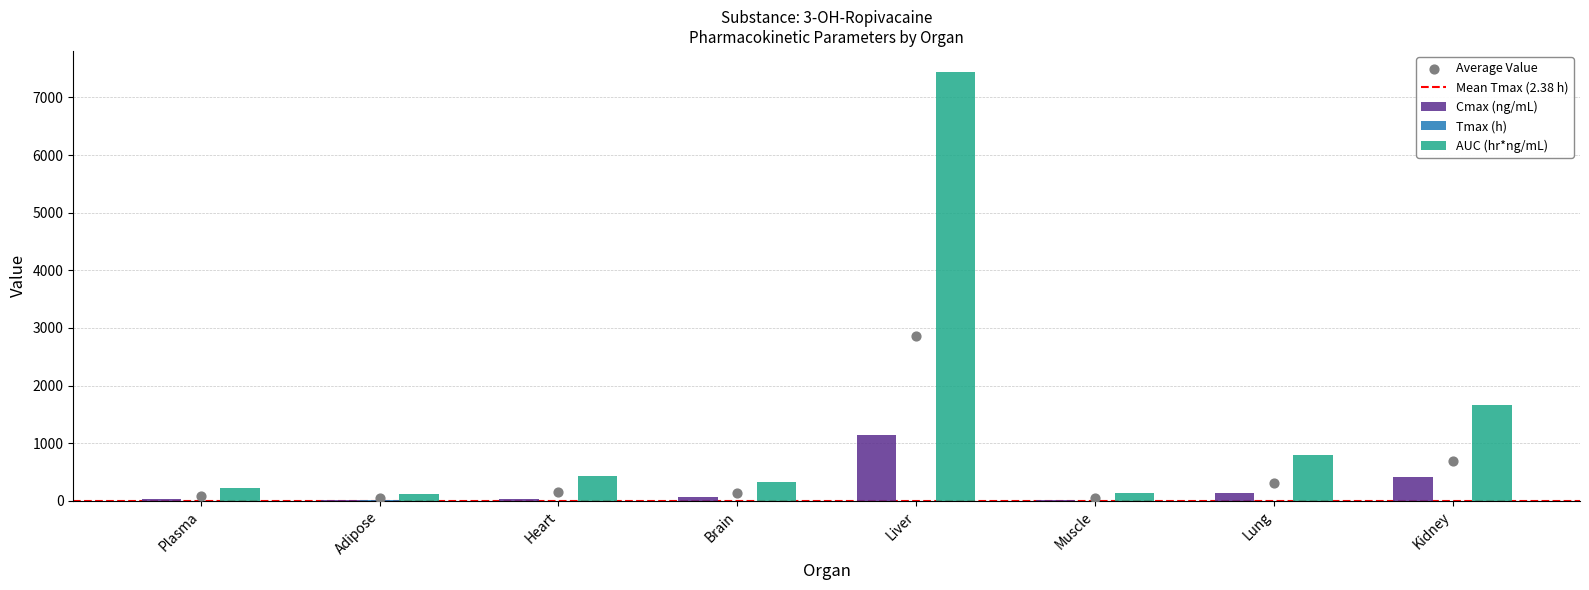

Which series has the largest Y range (max minus min)?

AUC (hr*ng/mL)